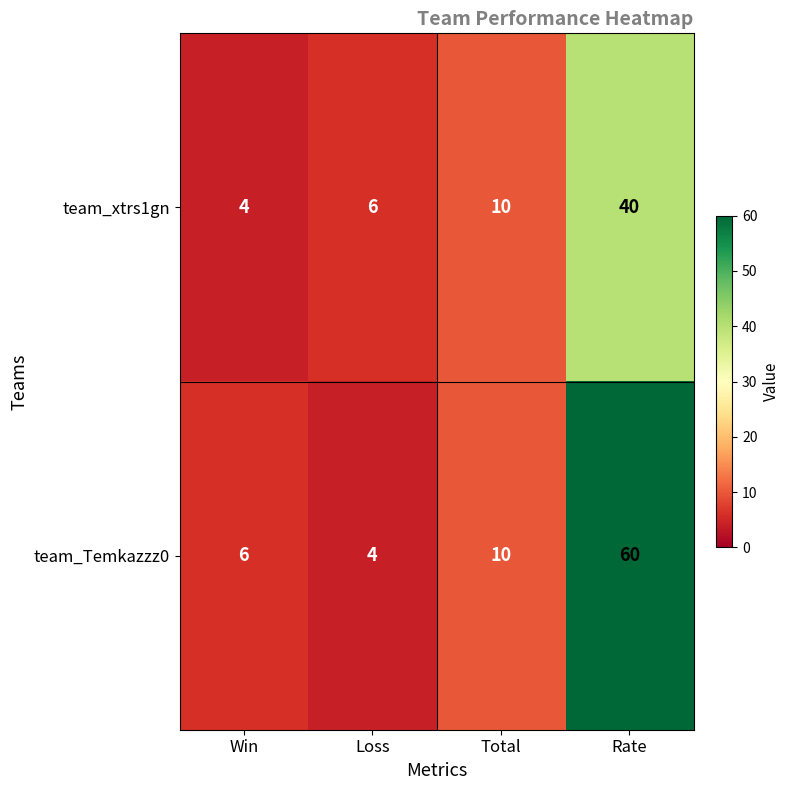

True or false: team_xtrs1gn has a value of 10 at Total.

True